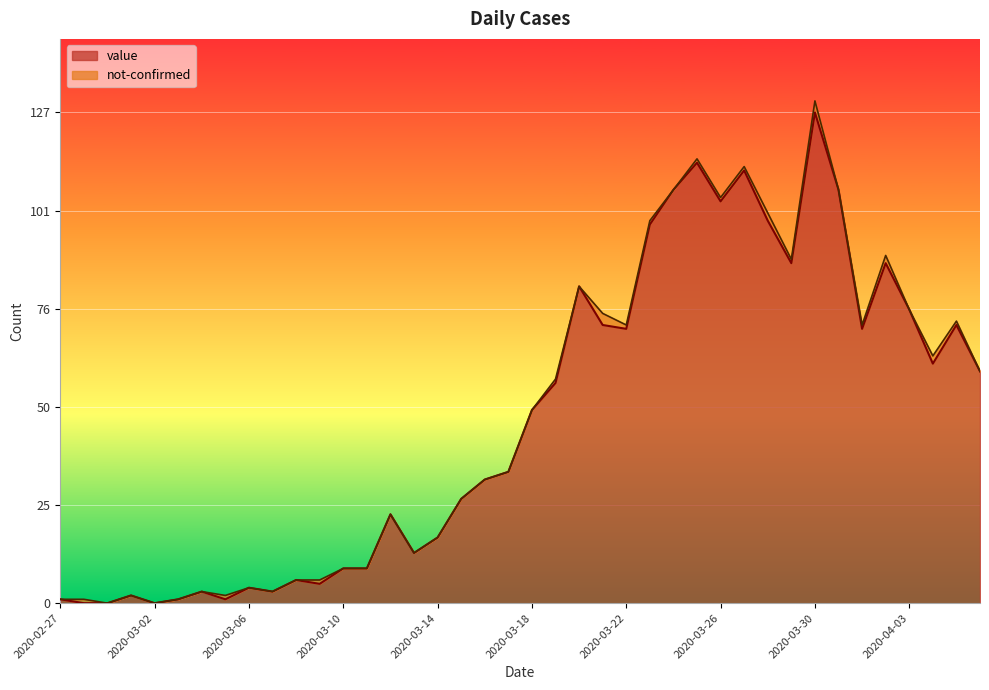

Rank the categories by value from highest to lowest.

2020-03-30, 2020-03-25, 2020-03-27, 2020-03-24, 2020-03-31, 2020-03-26, 2020-03-28, 2020-03-23, 2020-03-29, 2020-04-02, 2020-03-20, 2020-04-03, 2020-03-21, 2020-04-05, 2020-03-22, 2020-04-01, 2020-04-04, 2020-04-06, 2020-03-19, 2020-03-18, 2020-03-17, 2020-03-16, 2020-03-15, 2020-03-12, 2020-03-14, 2020-03-13, 2020-03-10, 2020-03-11, 2020-03-08, 2020-03-09, 2020-03-06, 2020-03-04, 2020-03-07, 2020-03-01, 2020-02-27, 2020-03-03, 2020-03-05, 2020-02-28, 2020-02-29, 2020-03-02